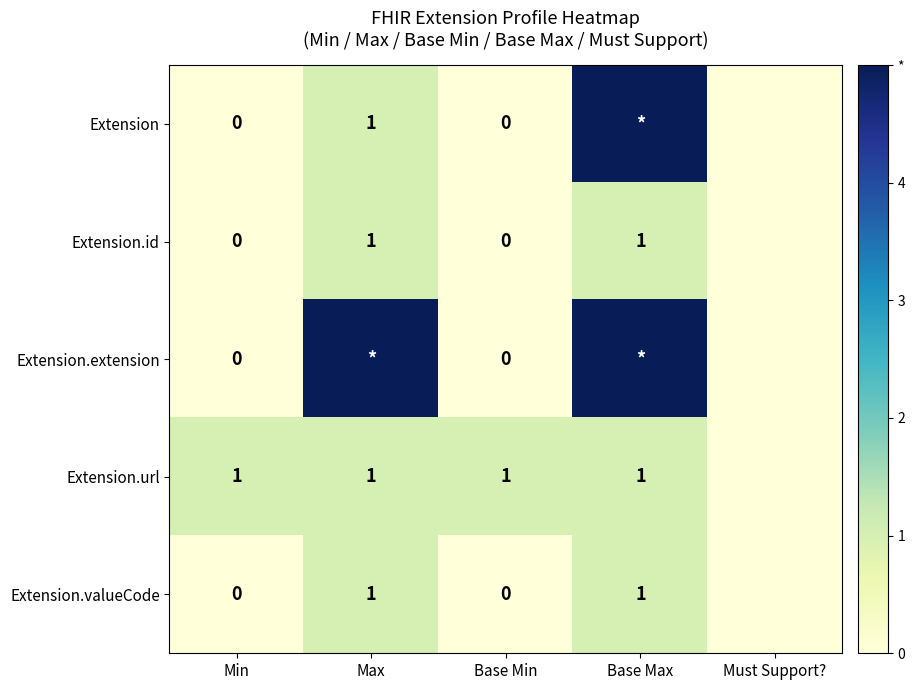

The Extension.id series shows 2 at Base Max. True or false?

False